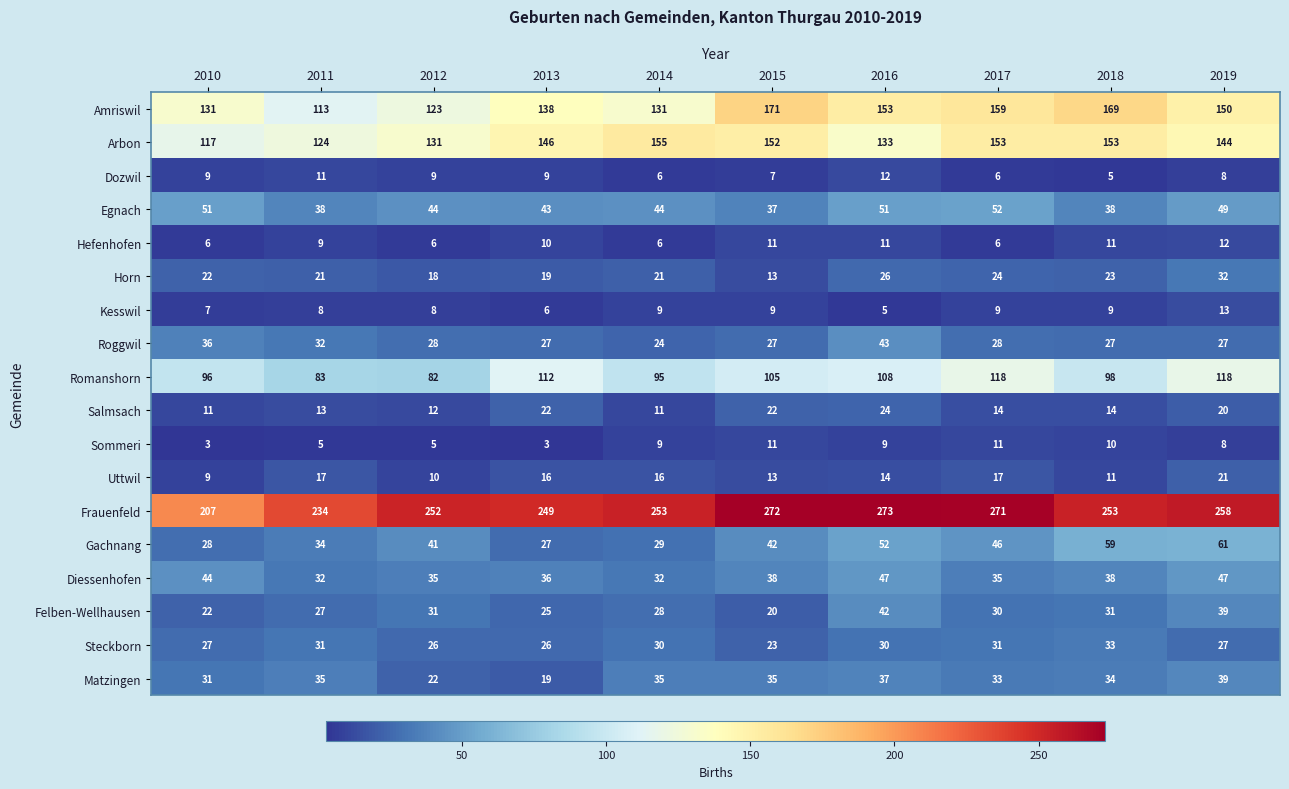

Which category has the highest value across all series?

2016